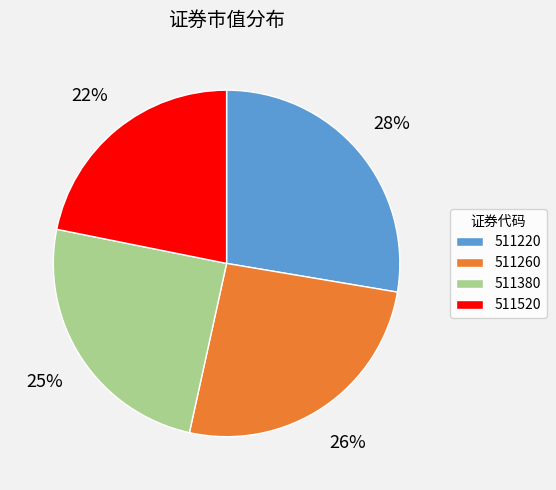

How many segments does this pie chart have?

4